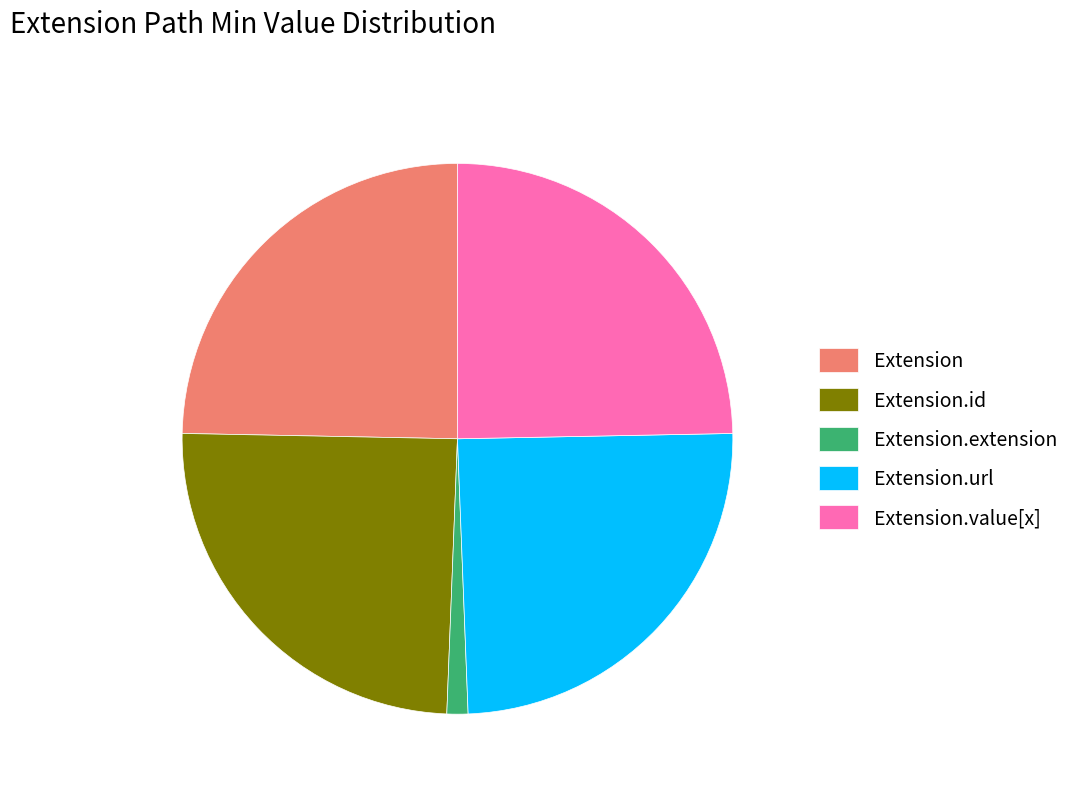

Is there any slice that represents more than half of the pie?

No